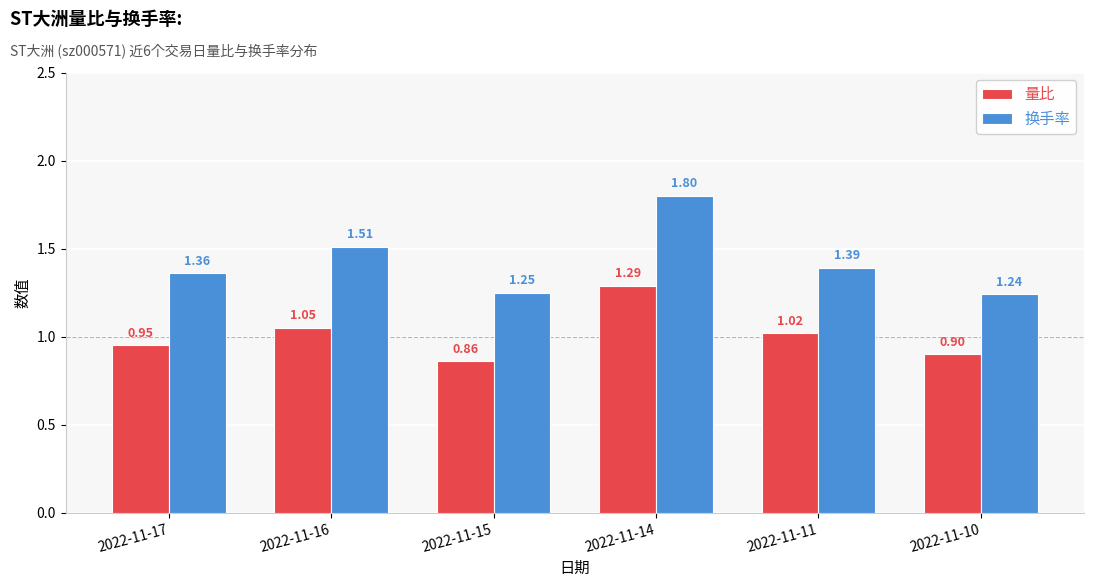

What is the total value across all series at 2022-11-16?

2.6